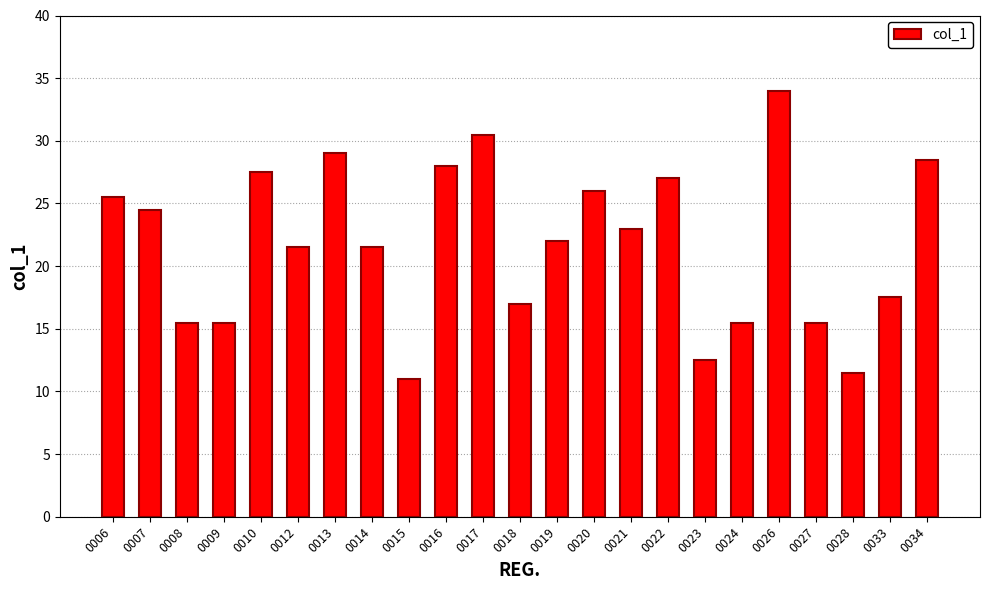

Which category has the lowest value across all series?

0015